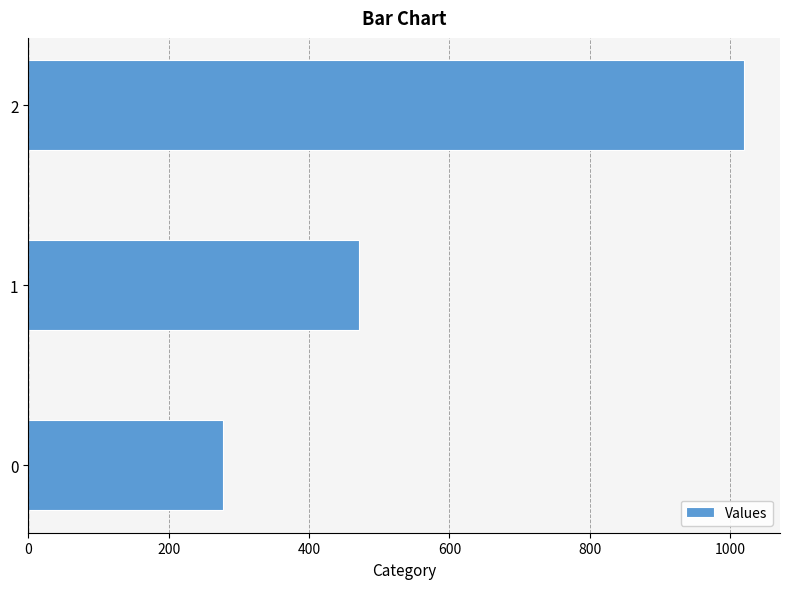

Count the number of data series in this chart.

1